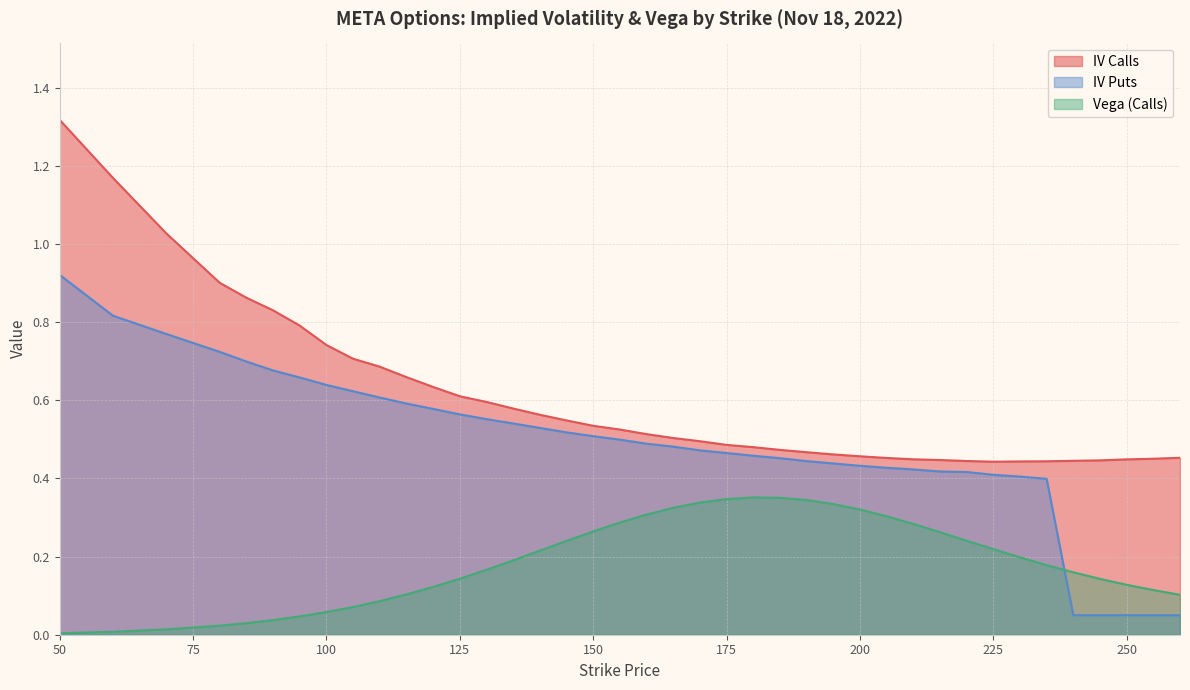

At which category does the chart reach its peak across all series?

50